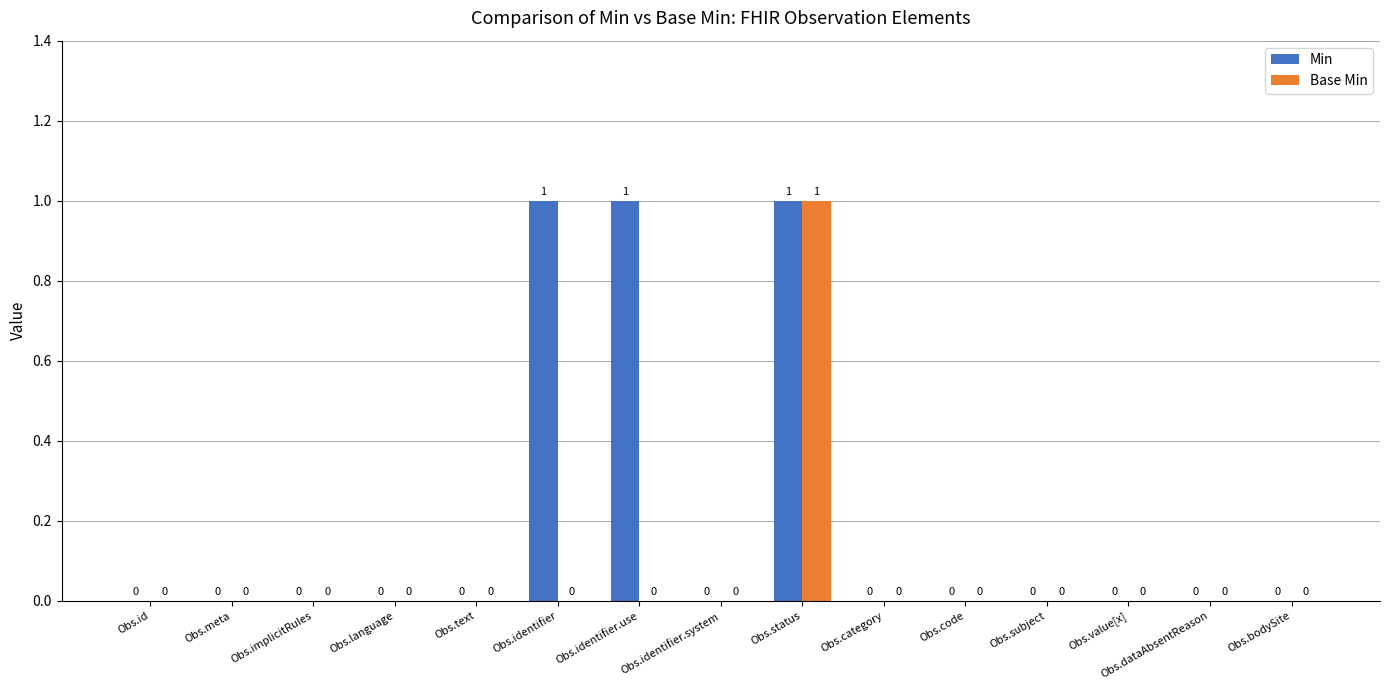

Is it true that Min equals -1 at Obs.value[x]?

False